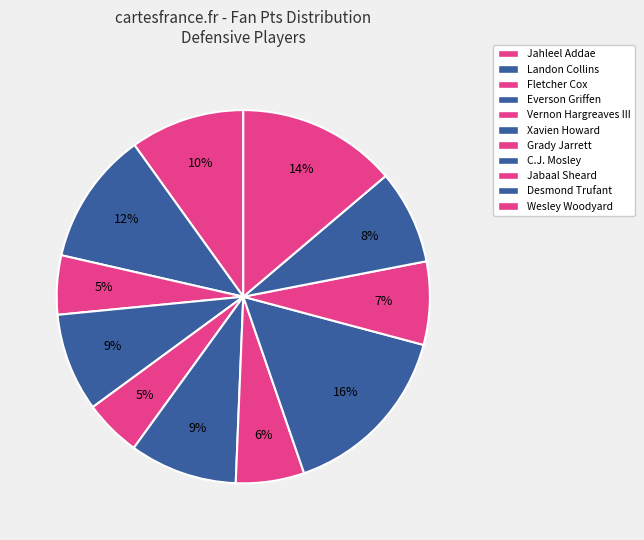

Is it true that Wesley Woodyard is 24% of the pie?

False